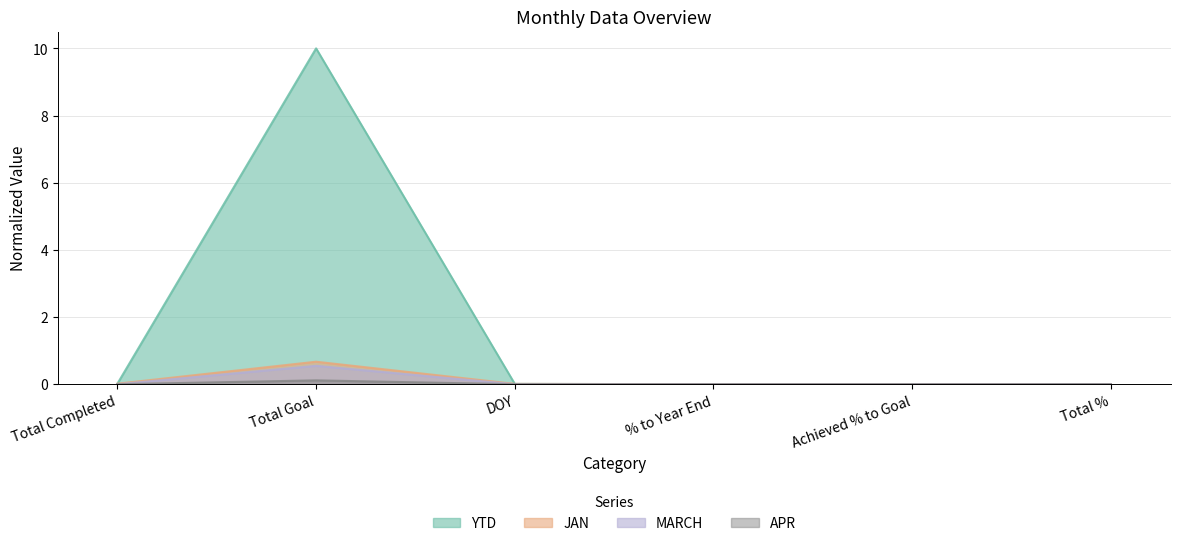

What is the average value of the JAN series?

0.1